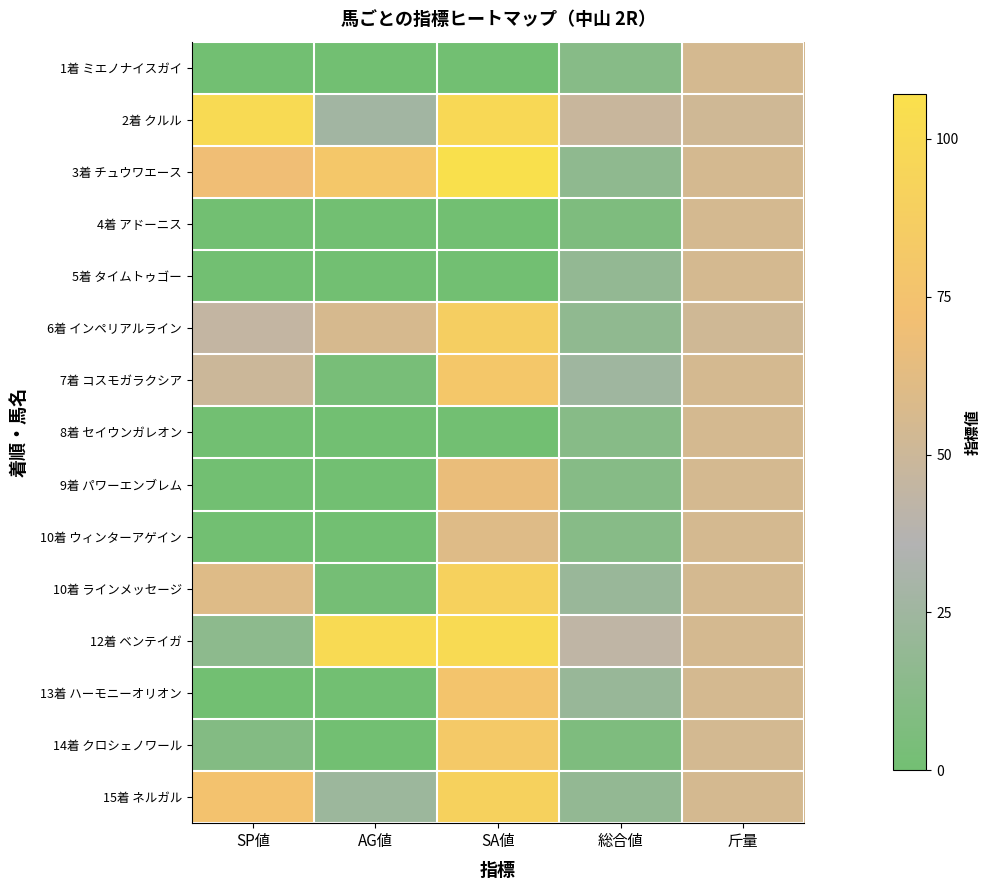

Which has a higher value, 斤量 or AG値?

斤量